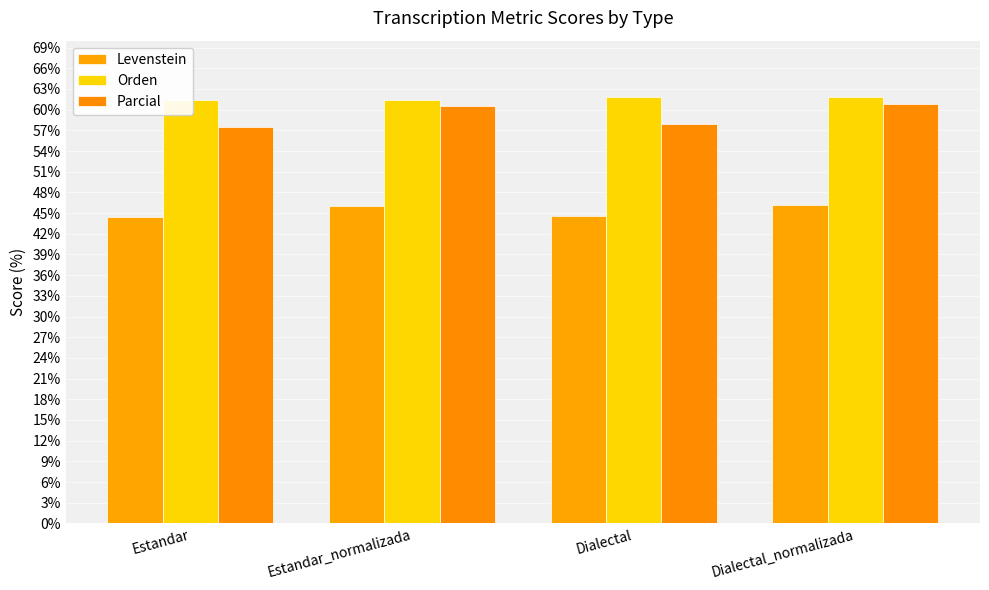

Rank the series by their maximum value, from highest to lowest.

Orden, Parcial, Levenstein